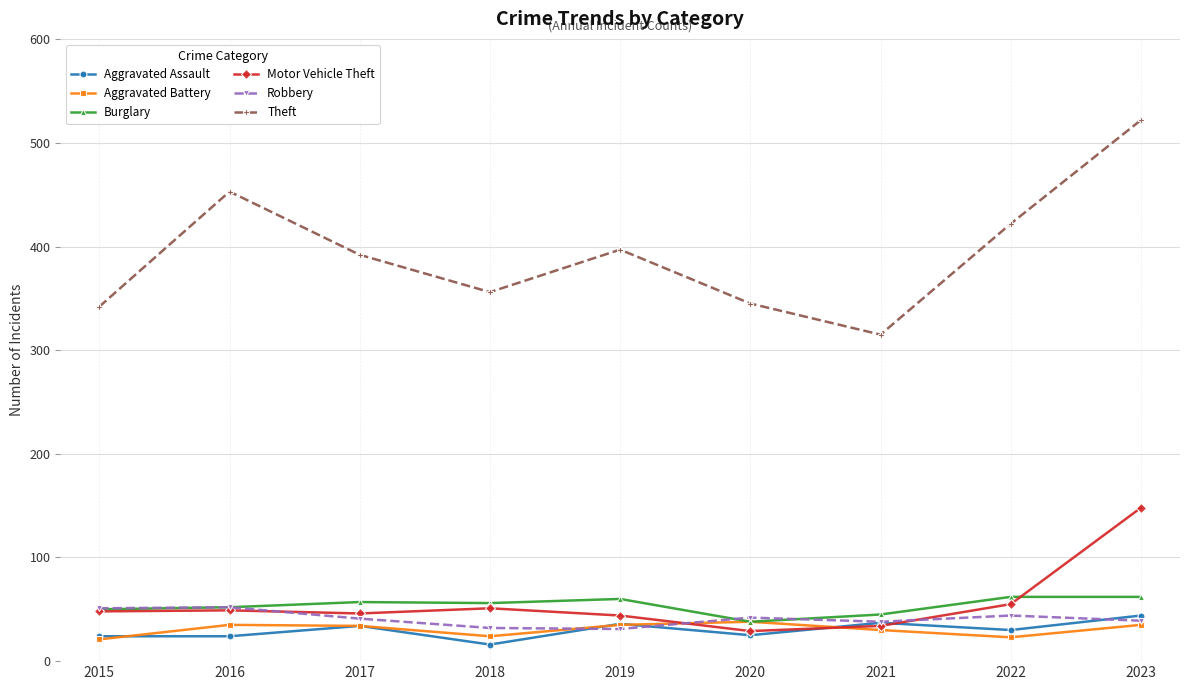

What is the average value of the Burglary series?

54